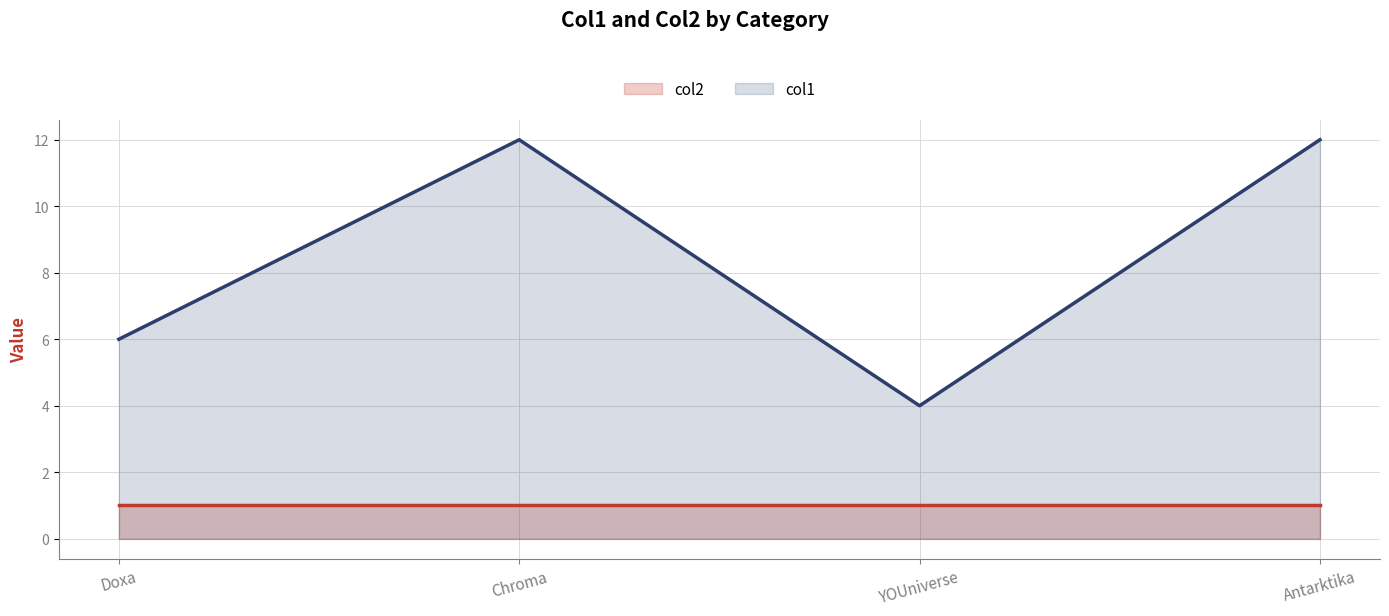

The col1 series shows 4 at YOUniverse. True or false?

True